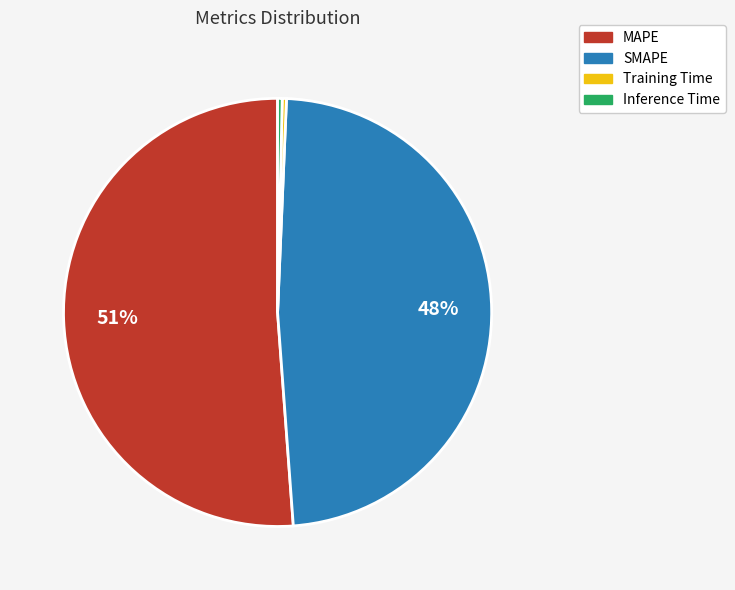

True or false: MAPE accounts for 51% of the total.

True